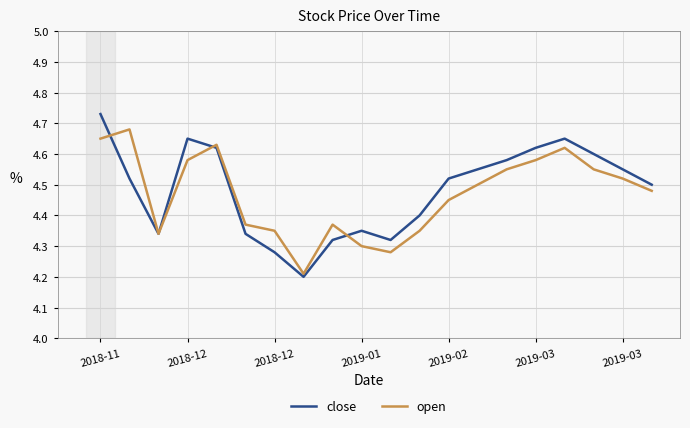

What are all the series names shown in the legend?

close, open